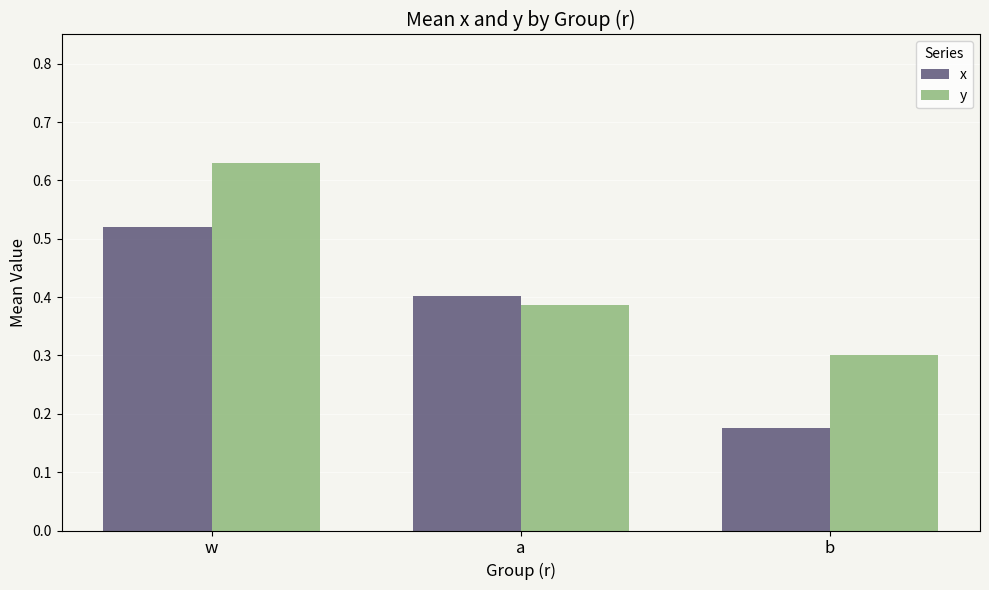

How many categories are shown in the chart?

3